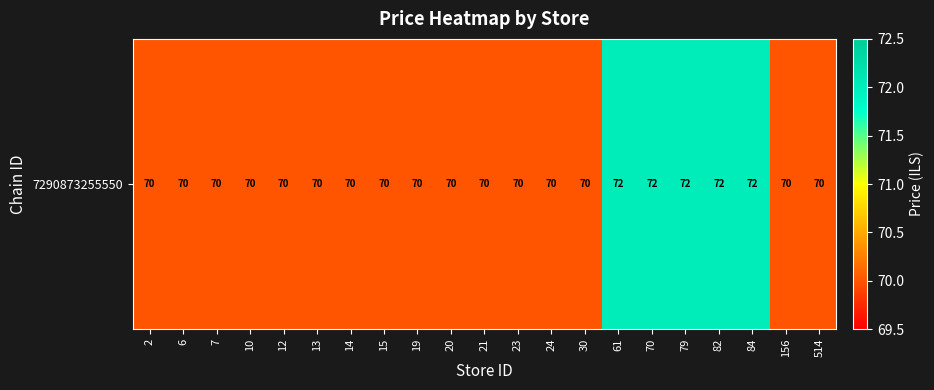

List the labels in order of value, smallest first.

2, 6, 7, 10, 12, 13, 14, 15, 19, 20, 21, 23, 24, 30, 156, 514, 61, 70, 79, 82, 84